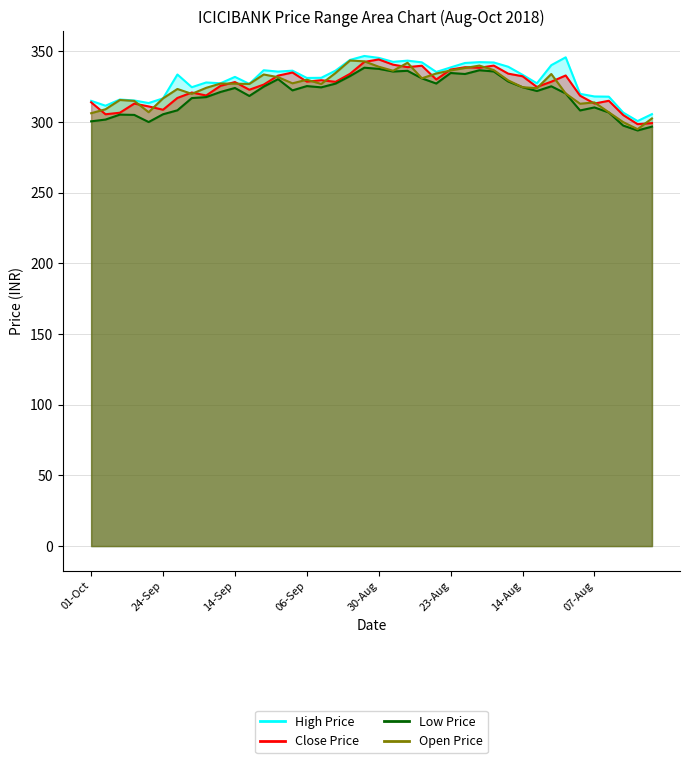

List the series in order of their peak value, highest first.

High Price, Close Price, Open Price, Low Price